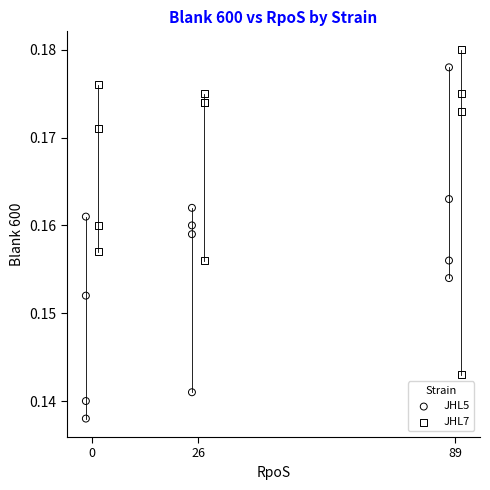

Which series reaches the maximum Y coordinate?

JHL7